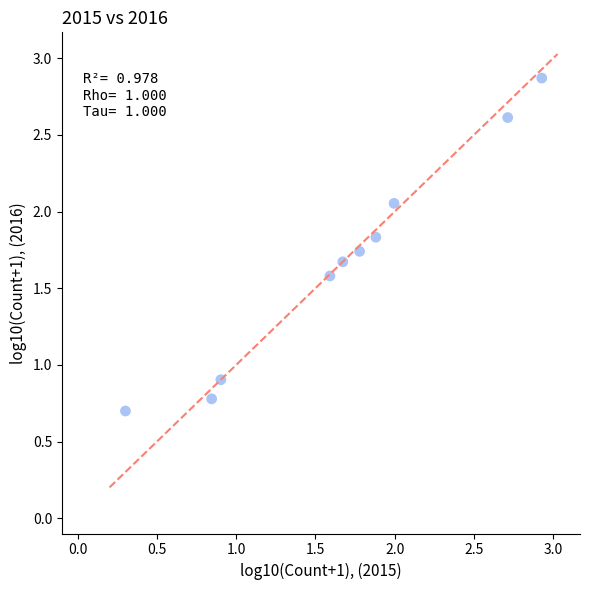

What is the range of X values (max minus min)?

2.6